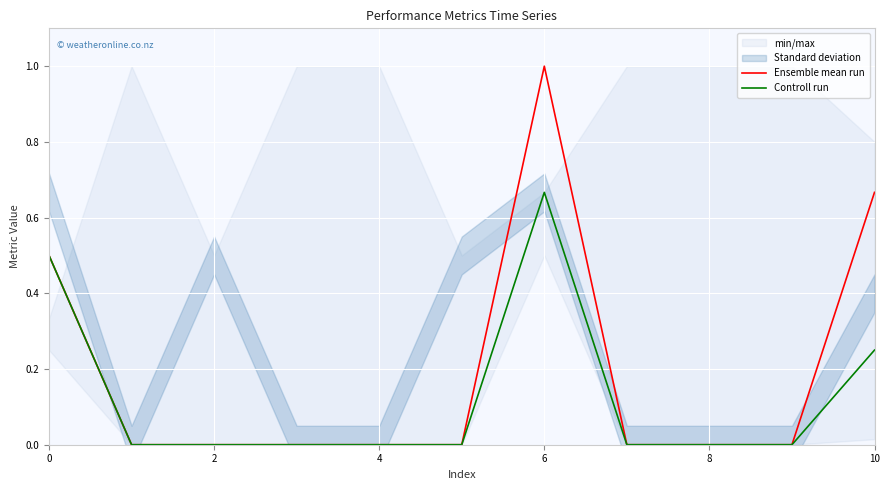

True or false: Ensemble mean run and Controll run cross at least once.

False